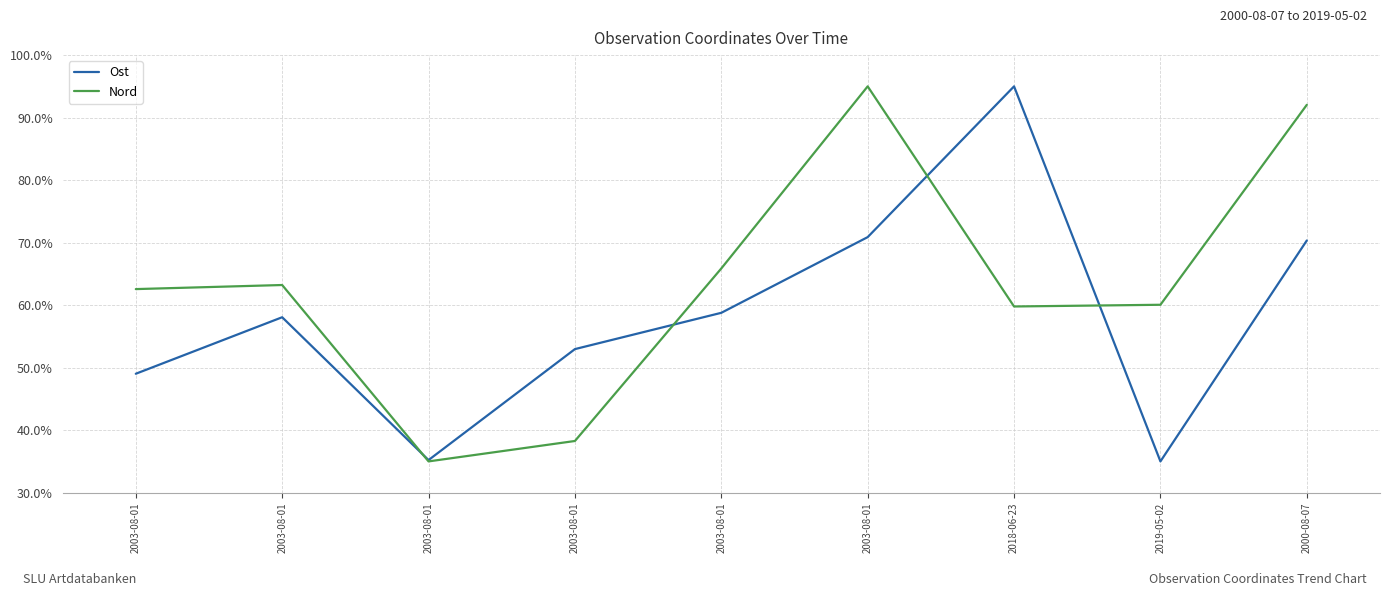

What are all the series names shown in the legend?

Ost, Nord